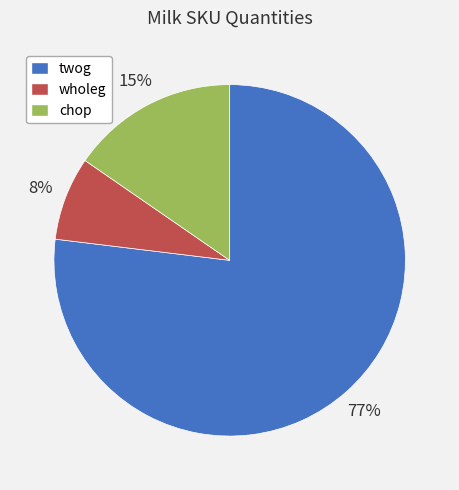

Does twog account for over 50% of the chart?

Yes